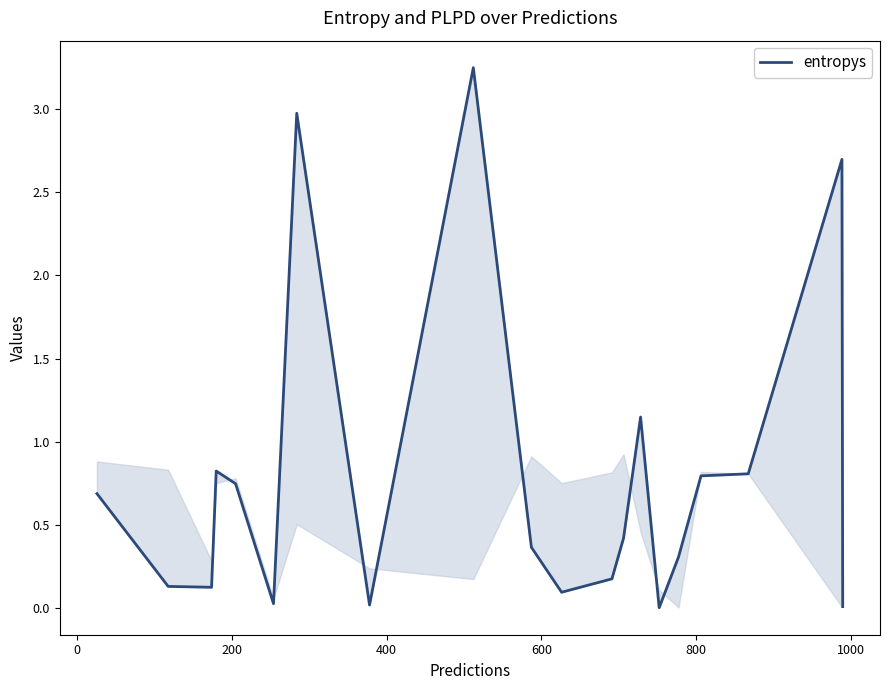

Is it true that the value at 8 is 1.4?

False